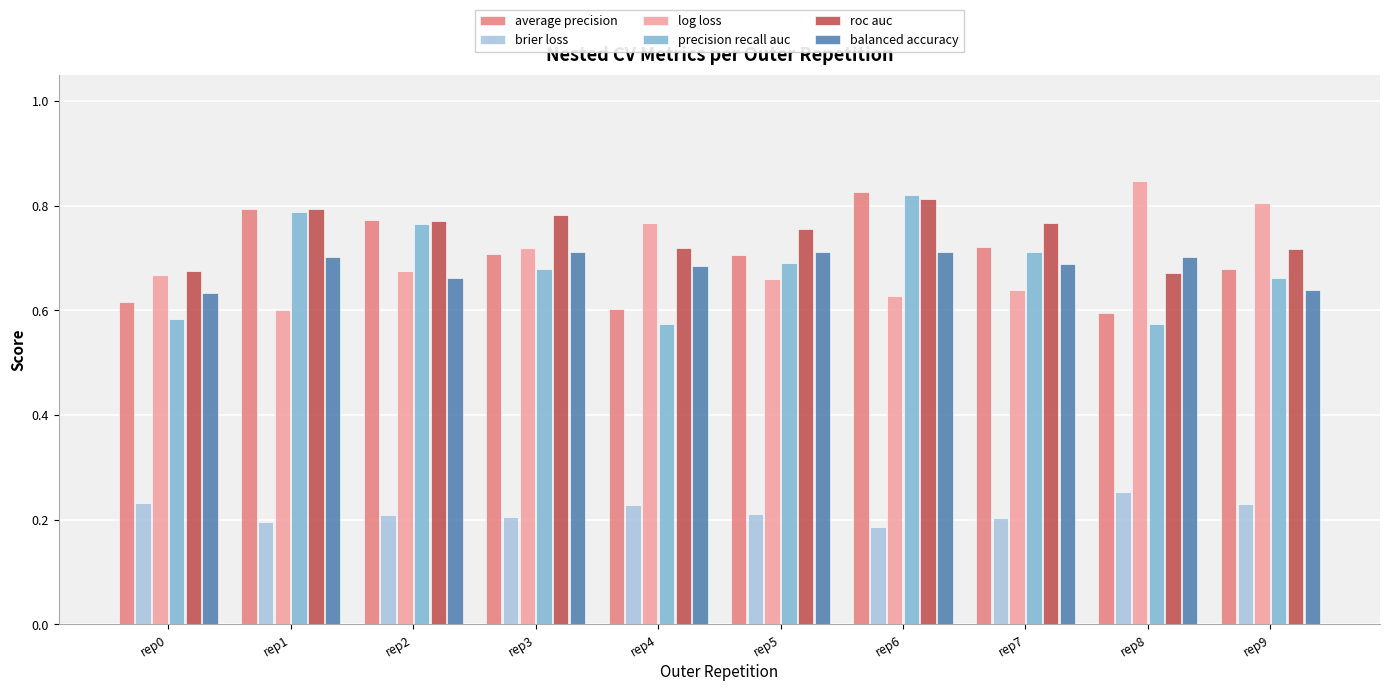

What is the difference between the brier loss values at rep8 and rep6?

0.1